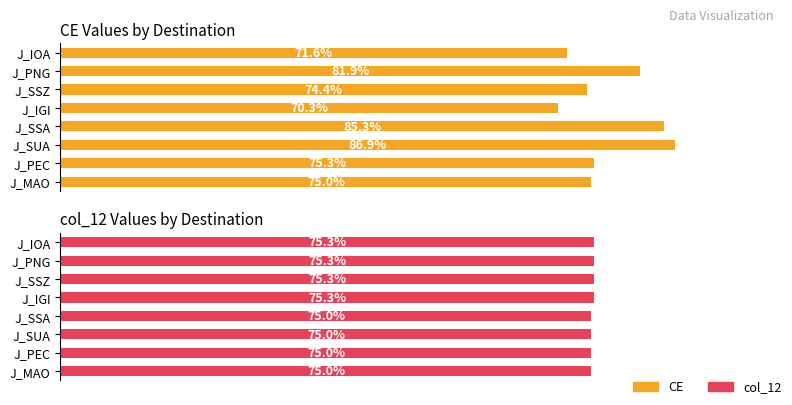

True or false: col_12 has a value of 1694 at J_MAO.

False